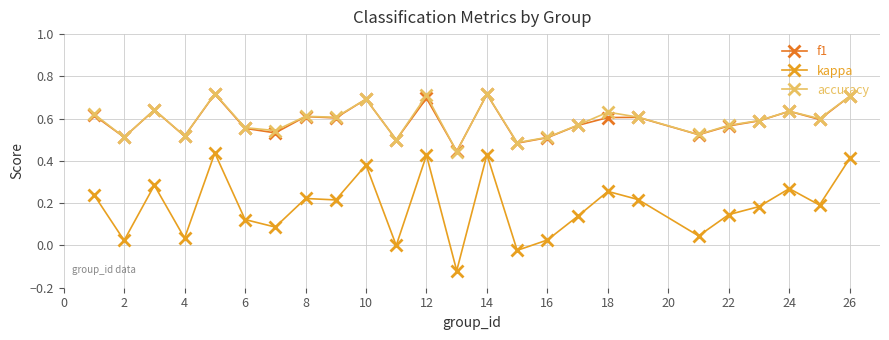

True or false: kappa has more than 1 points higher than both neighbors.

True